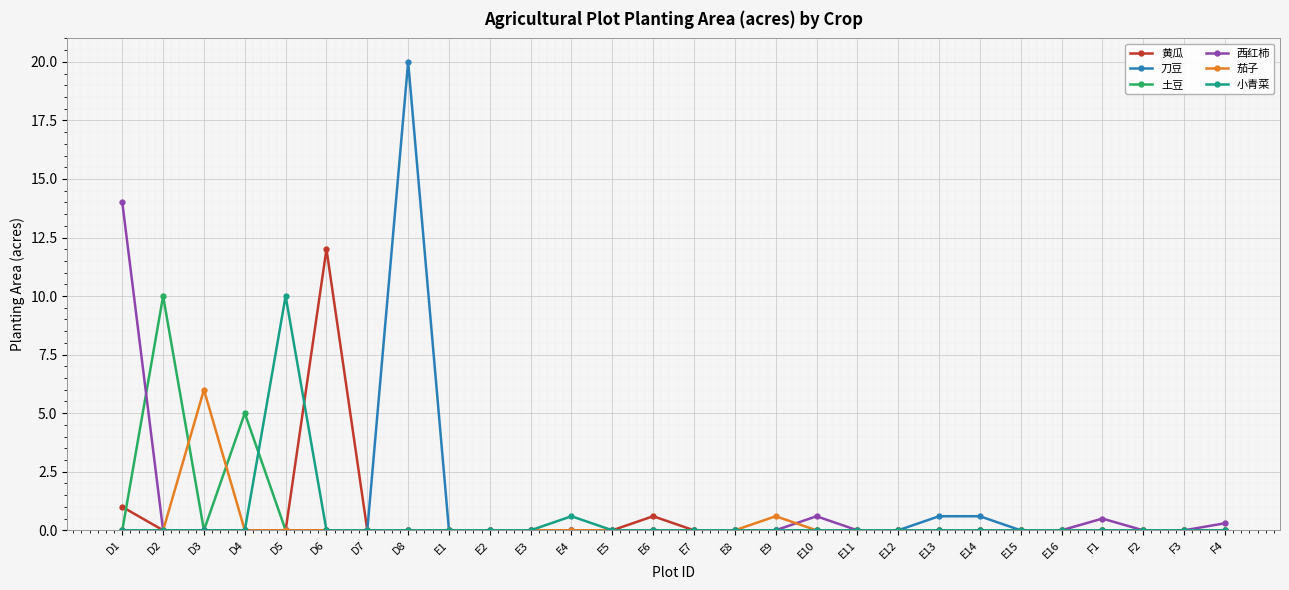

Which series changed the most between D1 and E4?

西红柿